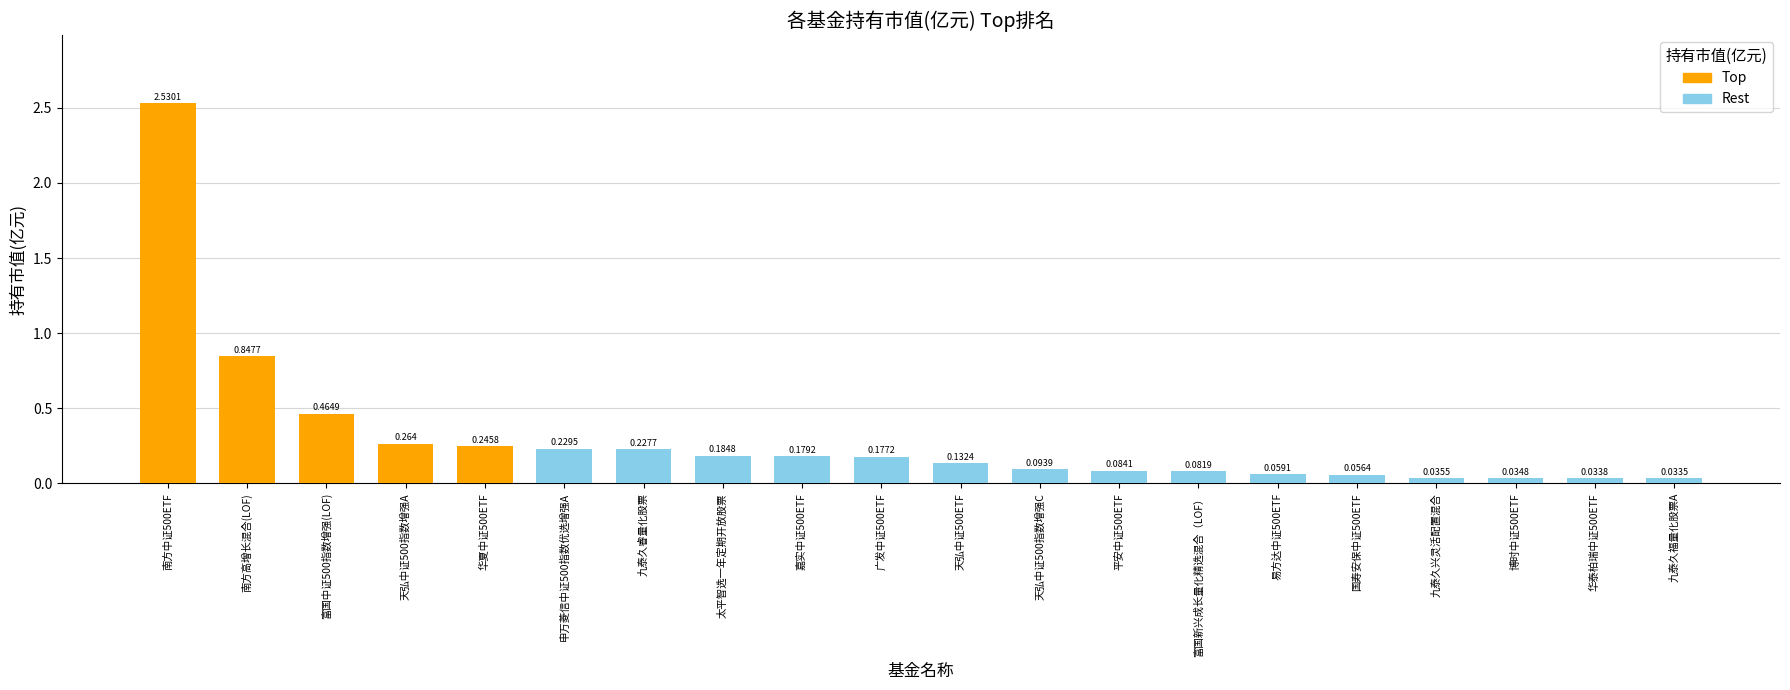

The value at 天弘中证500指数增强C is 0.1. True or false?

True